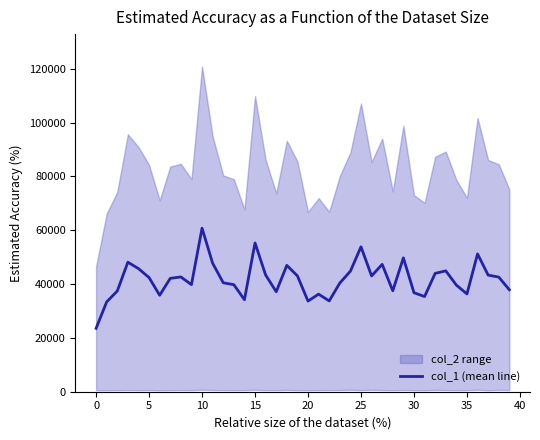

What is the change in value from 16 to 38?

-786.0